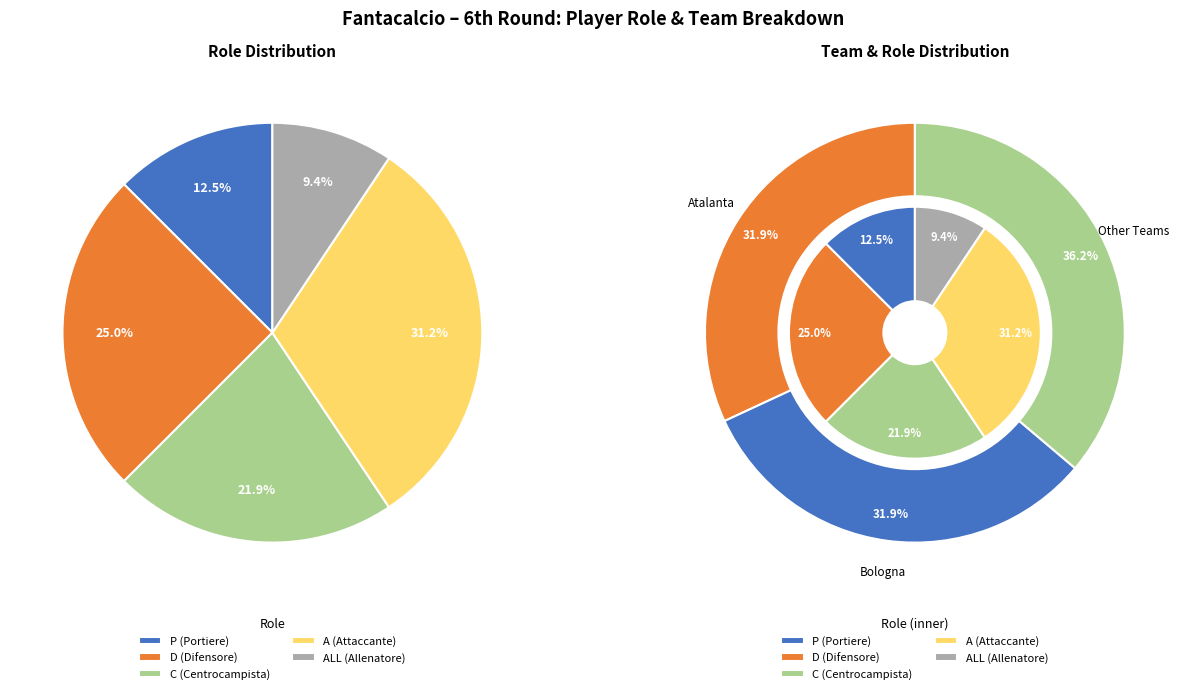

Count the number of slices in the pie.

5